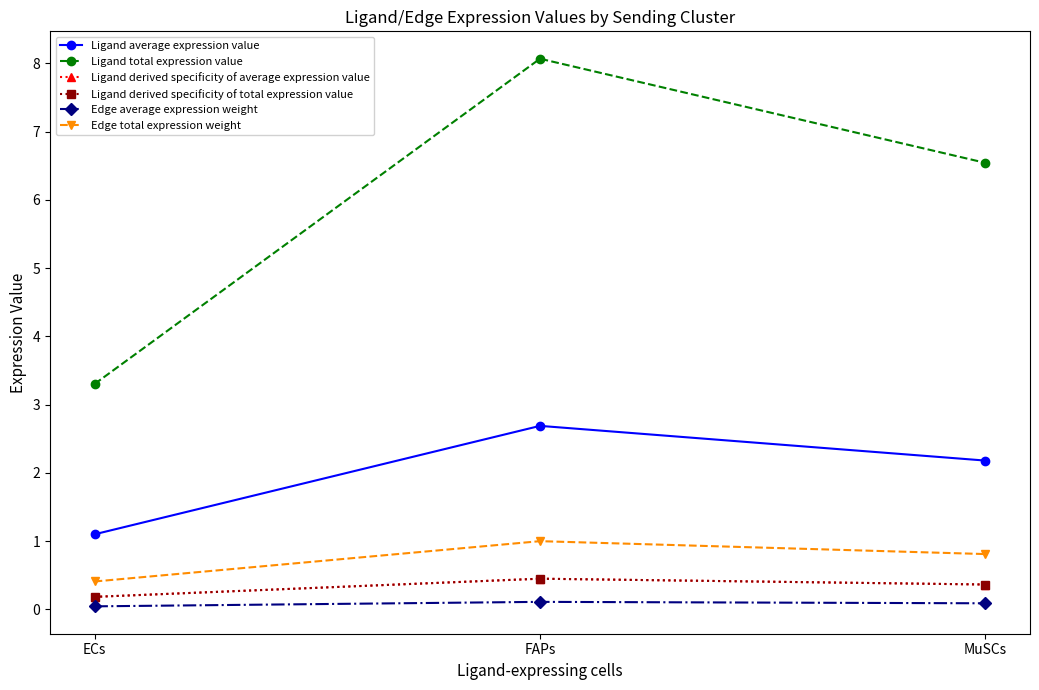

Does the chart have visible grid lines?

No